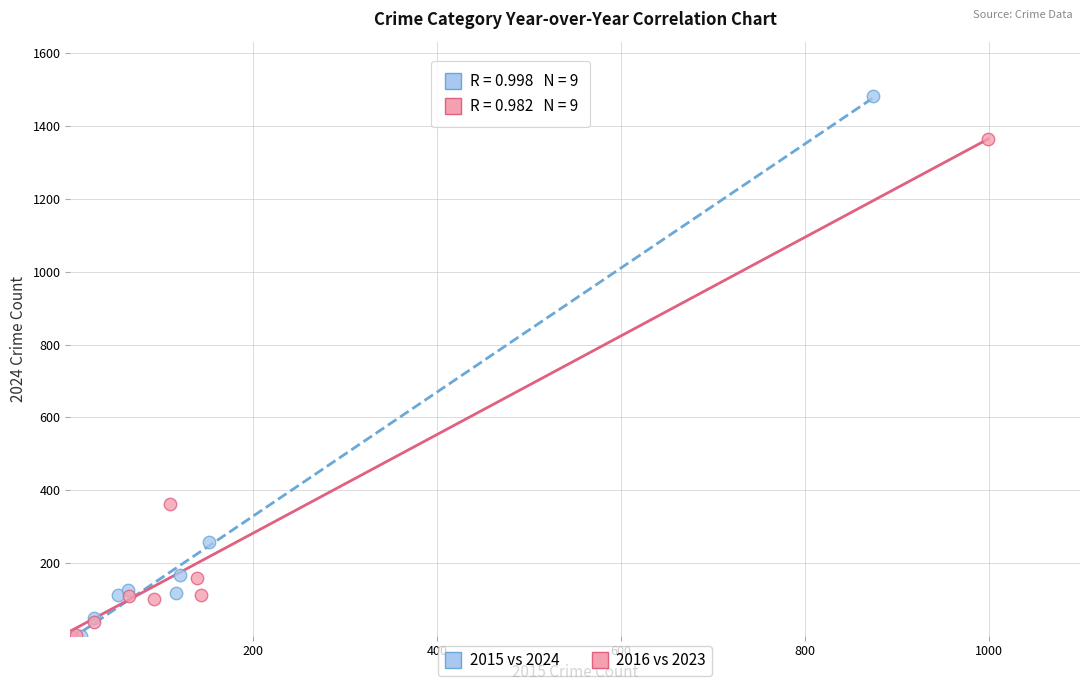

Which series has the widest spread of Y values?

2015 vs 2024